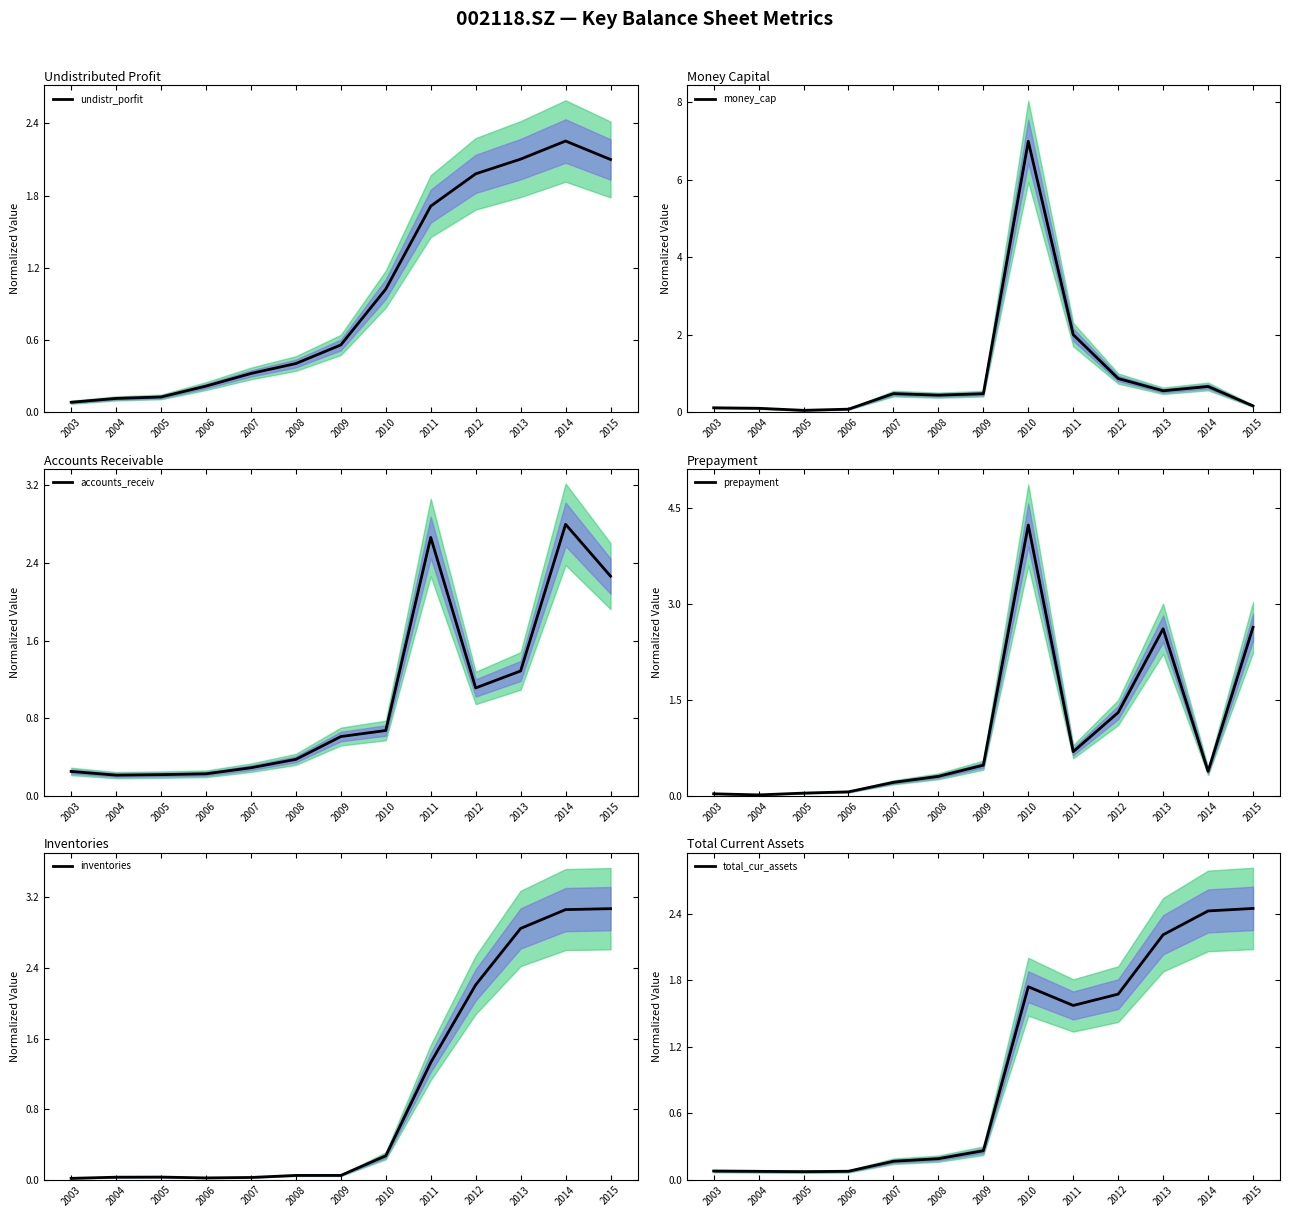

Which series has the widest spread of values?

money_cap